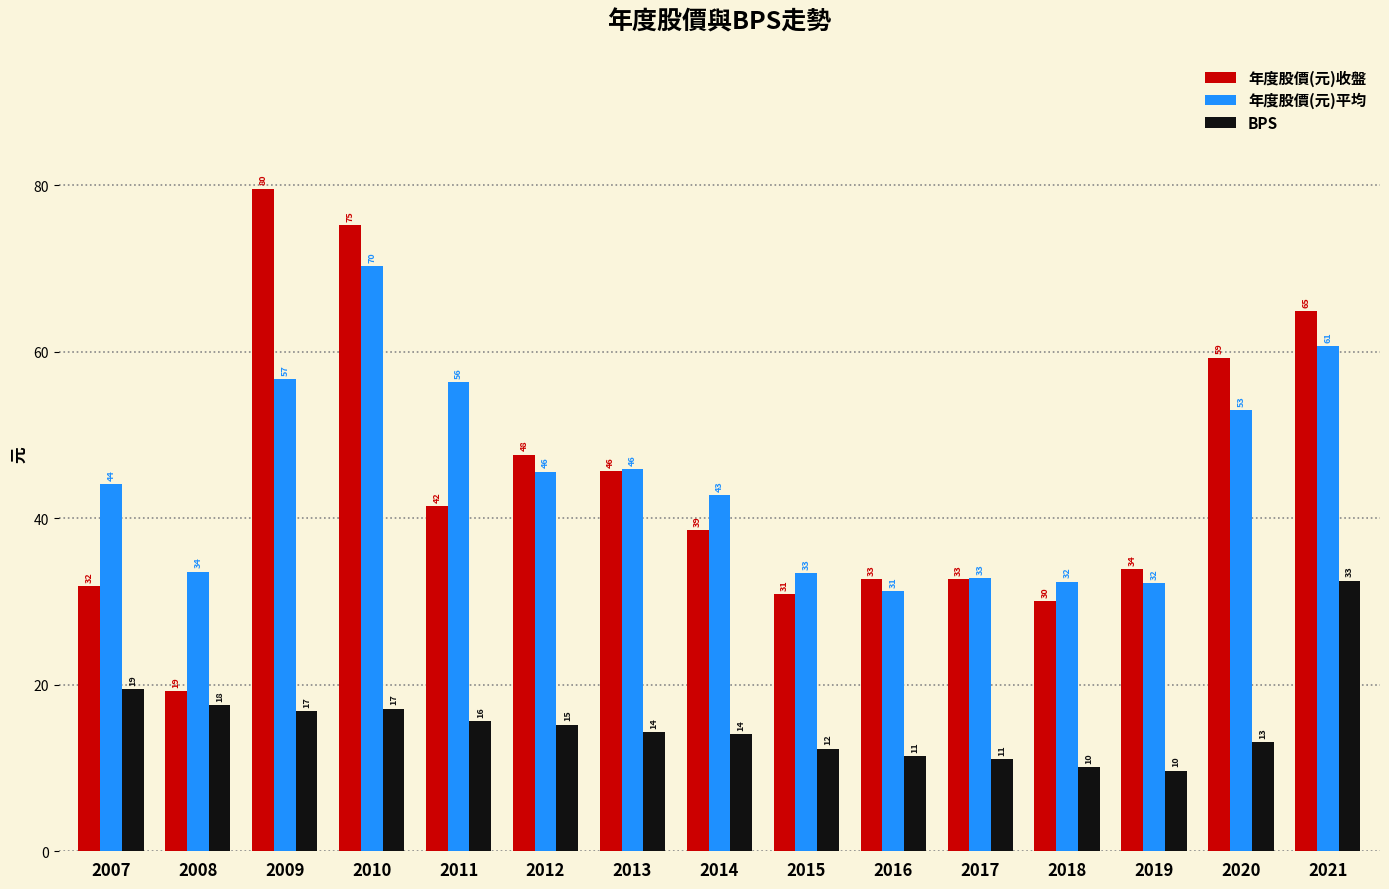

Reading left to right, transcribe all the data shown in this chart.

年度股價(元)收盤: 2007=31.9	2008=19.2	2009=79.6	2010=75.2	2011=41.5	2012=47.6	2013=45.7	2014=38.5	2015=30.9	2016=32.7	2017=32.6	2018=30.0	2019=33.9	2020=59.3	2021=64.9
年度股價(元)平均: 2007=44.1	2008=33.6	2009=56.7	2010=70.3	2011=56.4	2012=45.6	2013=45.9	2014=42.8	2015=33.4	2016=31.3	2017=32.8	2018=32.4	2019=32.2	2020=53.0	2021=60.7
BPS: 2007=19.4	2008=17.5	2009=16.8	2010=17.1	2011=15.6	2012=15.2	2013=14.4	2014=14.0	2015=12.3	2016=11.4	2017=11.1	2018=10.1	2019=9.7	2020=13.1	2021=32.5